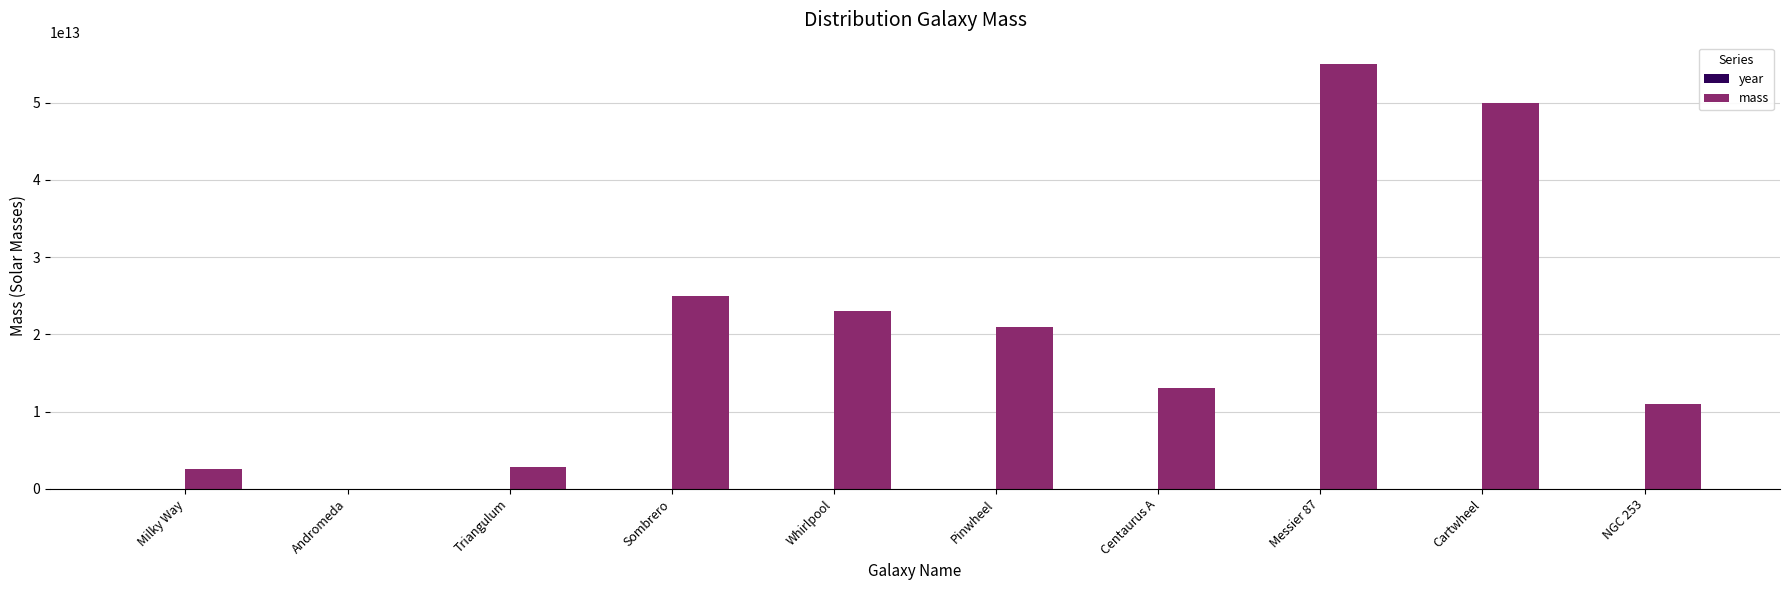

At which category is the sum across all series the highest?

Messier 87